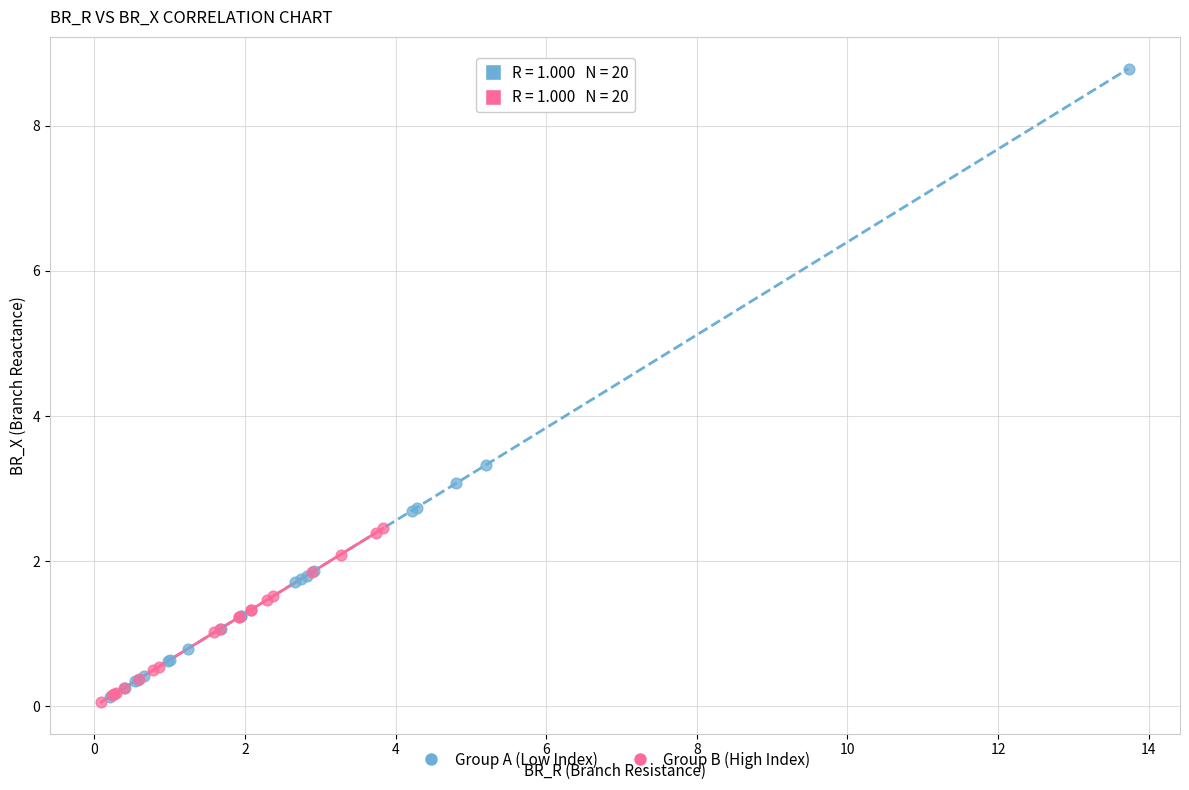

Which series has the widest spread of Y values?

Group A (Low Index)